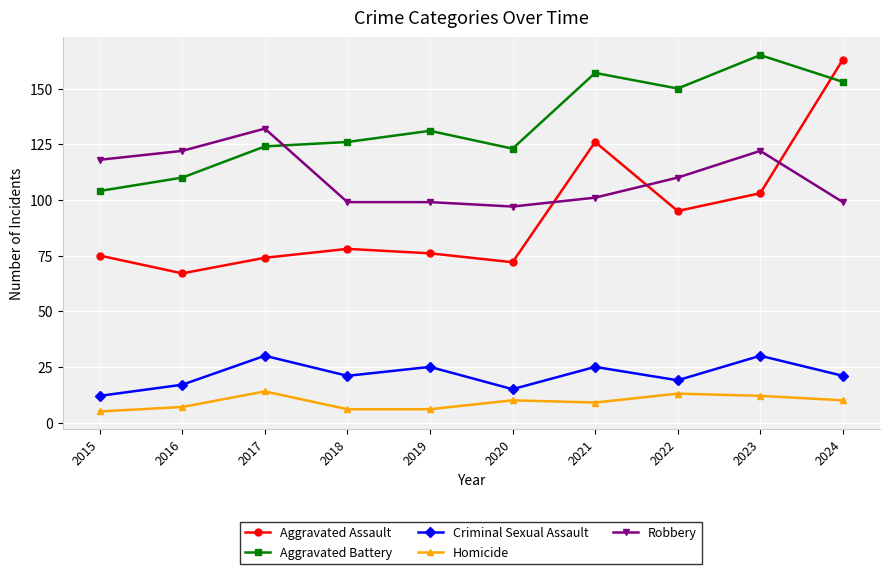

What is the maximum value for Aggravated Assault?

163